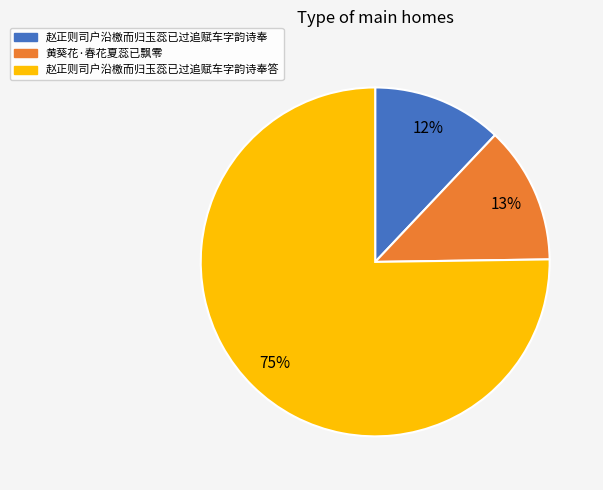

To the nearest percent, what is the difference between the largest and smallest slice percentages?

63%